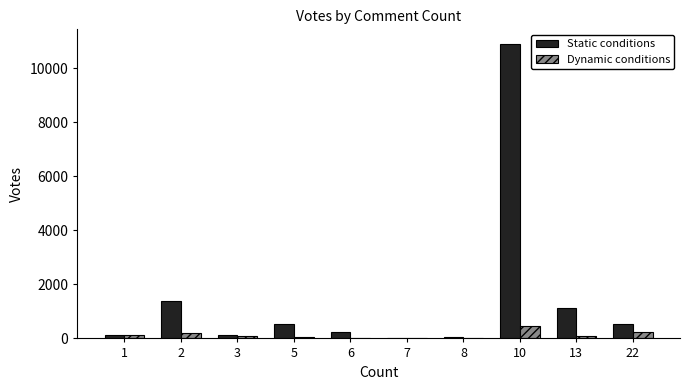

Read the Static conditions value at 10, to the nearest 10.

10900